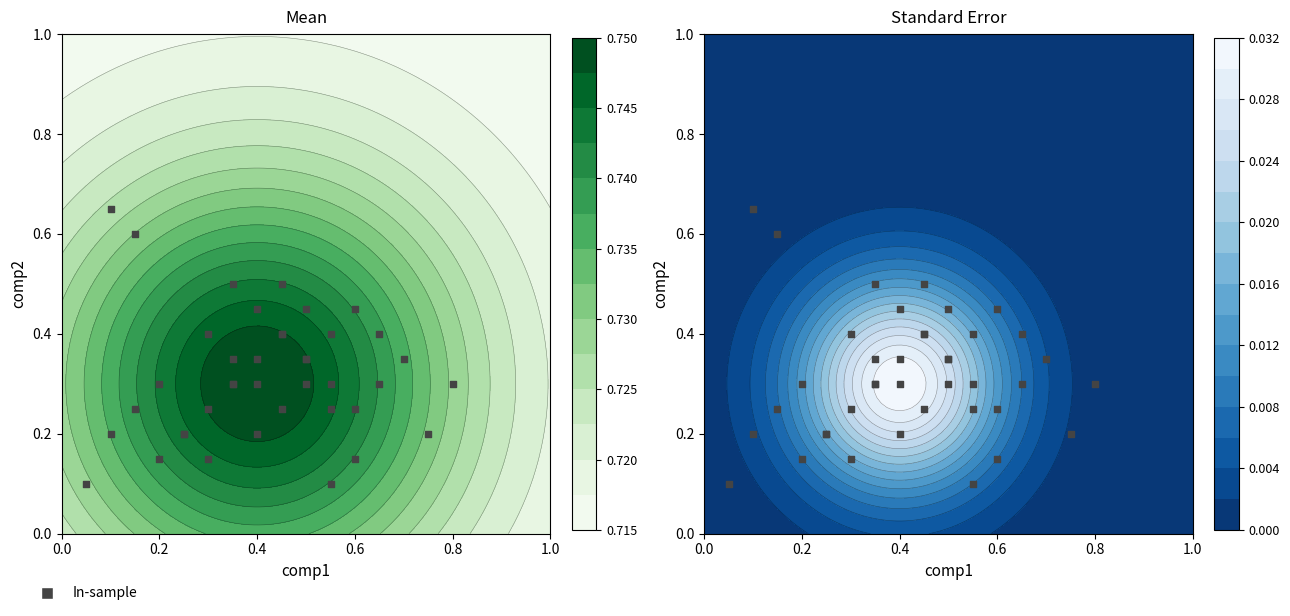

Reading left to right, list all the values displayed in this chart.

0.2	0.2	0.3	0.2	0.2	0.3	0.3	0.2	0.3	0.2	0.4	0.3	0.3	0.4	0.3	0.3	0.2	0.3	0.5	0.4	0.3	0.4	0.5	0.1	0.2	0.1	0.5	0.5	0.5	0.4	0.3	0.7	0.3	0.1	0.6	0.2	0.1	0.2	0.3	0.1